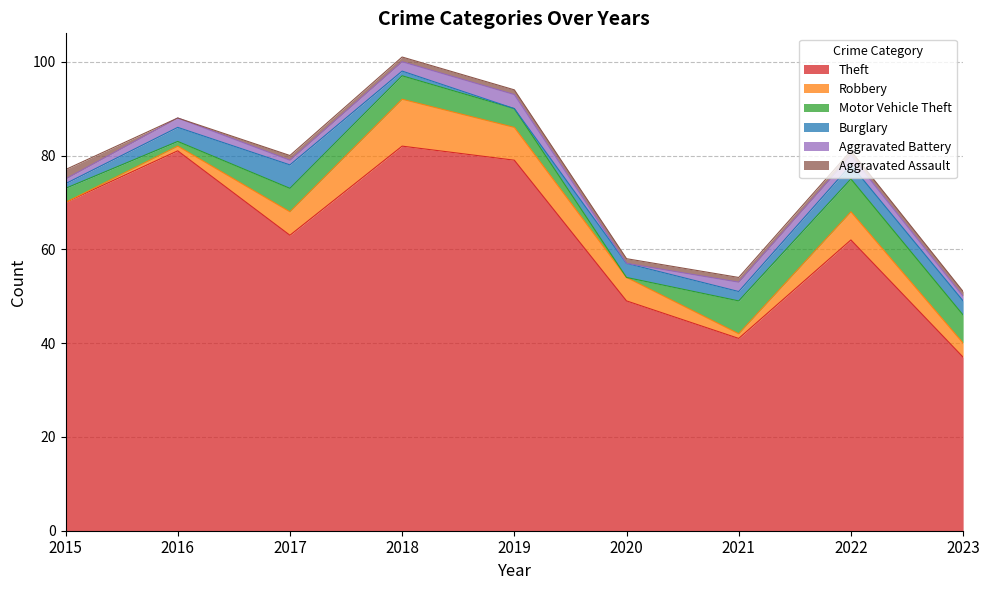

Which label corresponds to the largest value in the chart?

2018